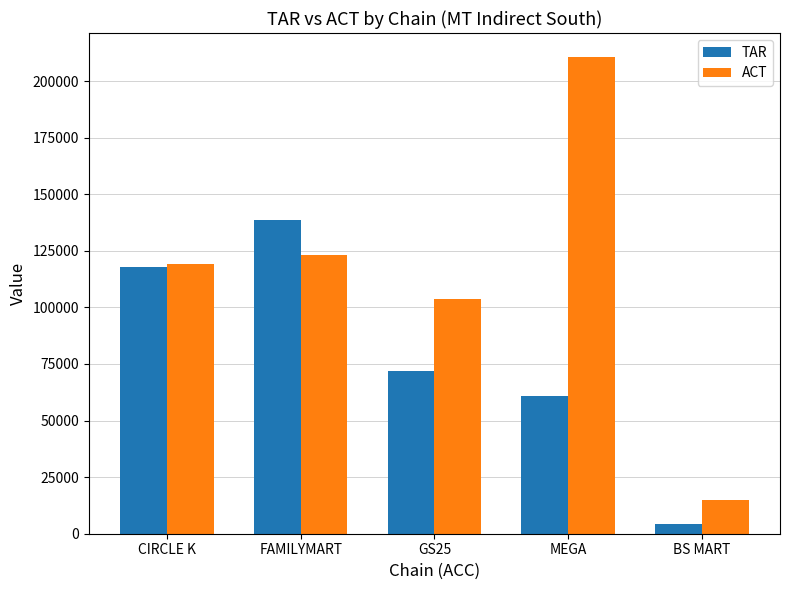

Between GS25 and MEGA, which series saw the biggest shift?

ACT